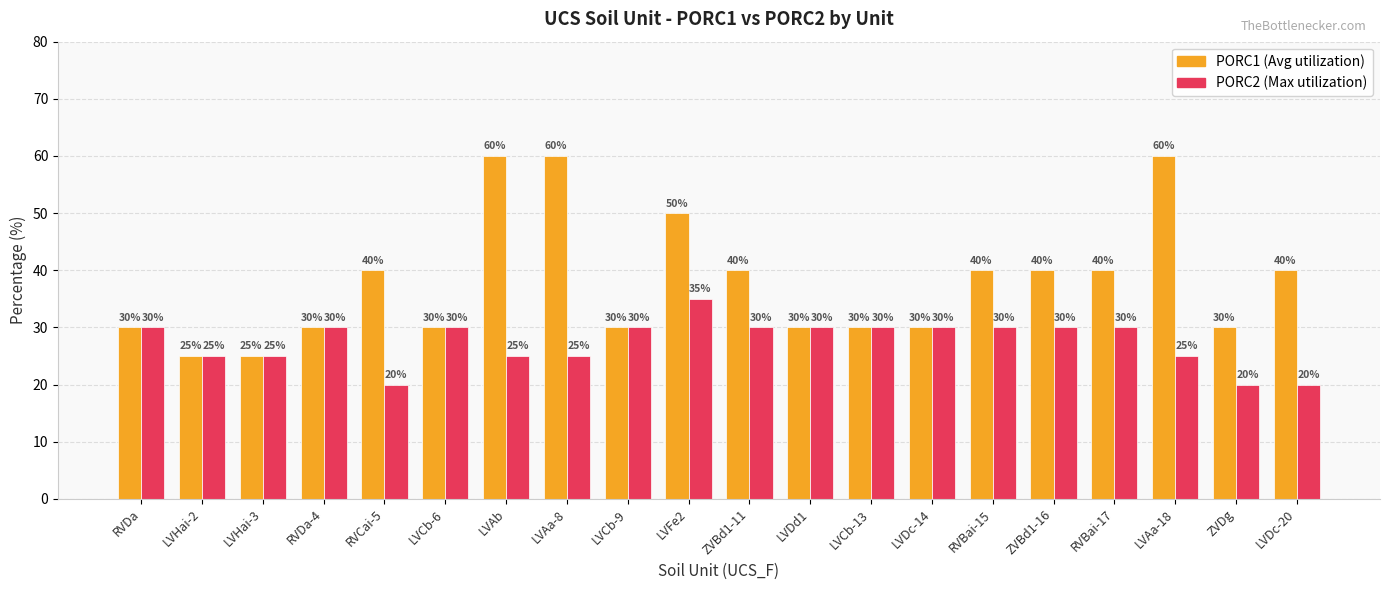

What is the difference between the highest and lowest values at RVBai-17?

10